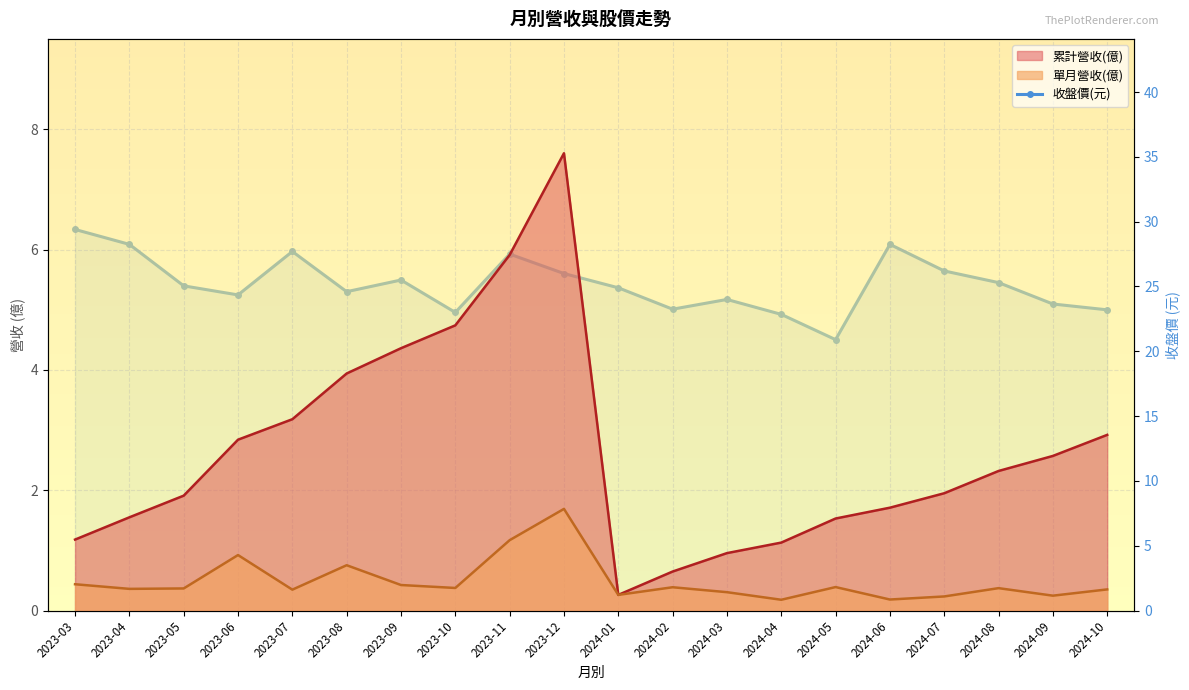

What is the change in value from 2023-11 to 2024-04?

-4.6